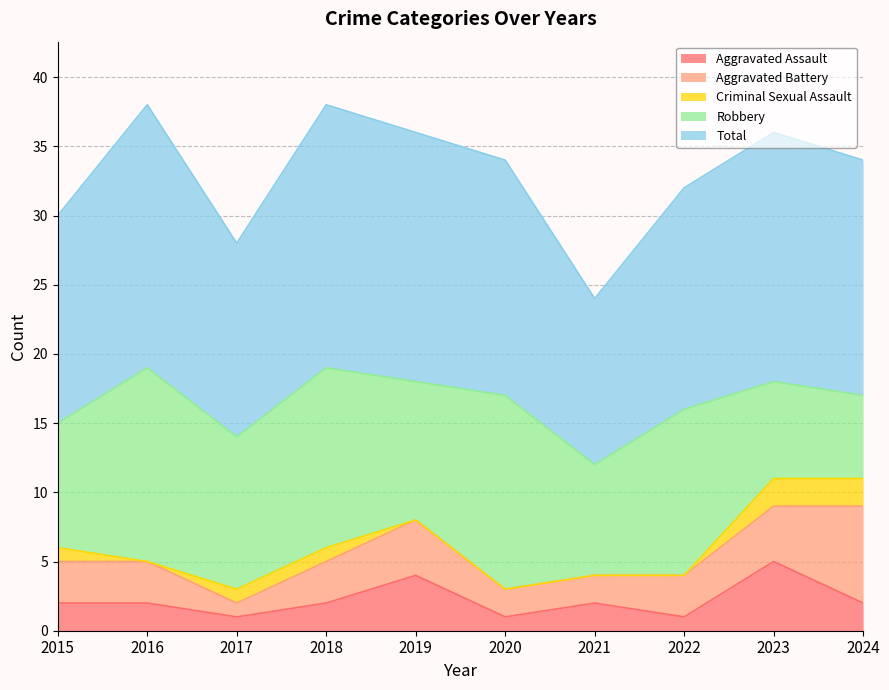

How many lines are shown in the chart?

5